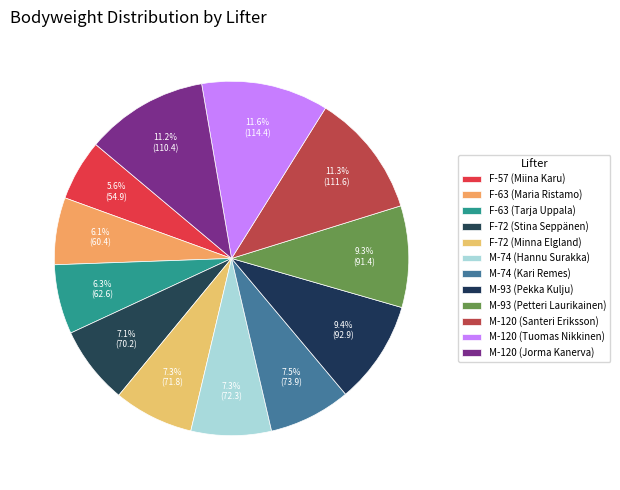

Is M-120 (Jorma Kanerva) the majority of the pie?

No